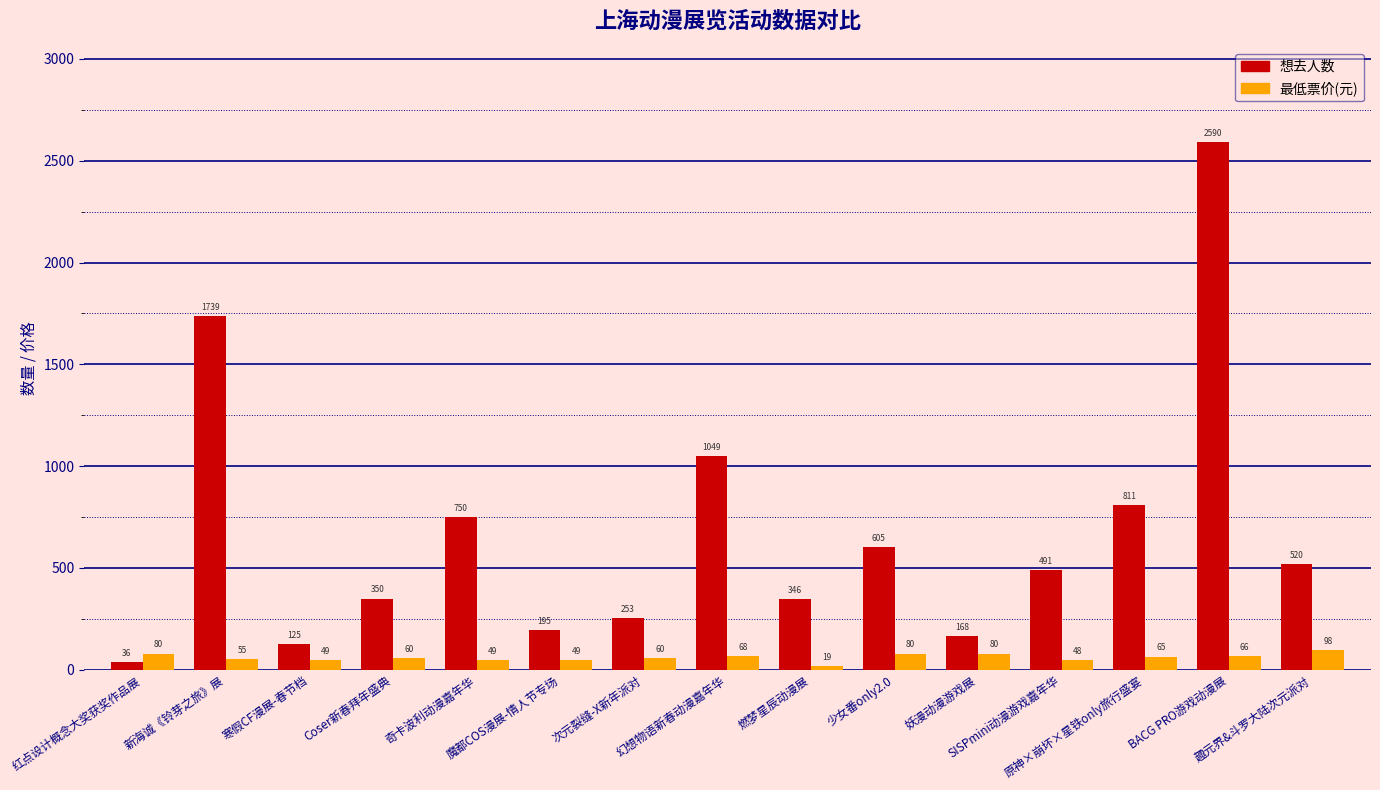

What are all the series names shown in the legend?

想去人数, 最低票价(元)